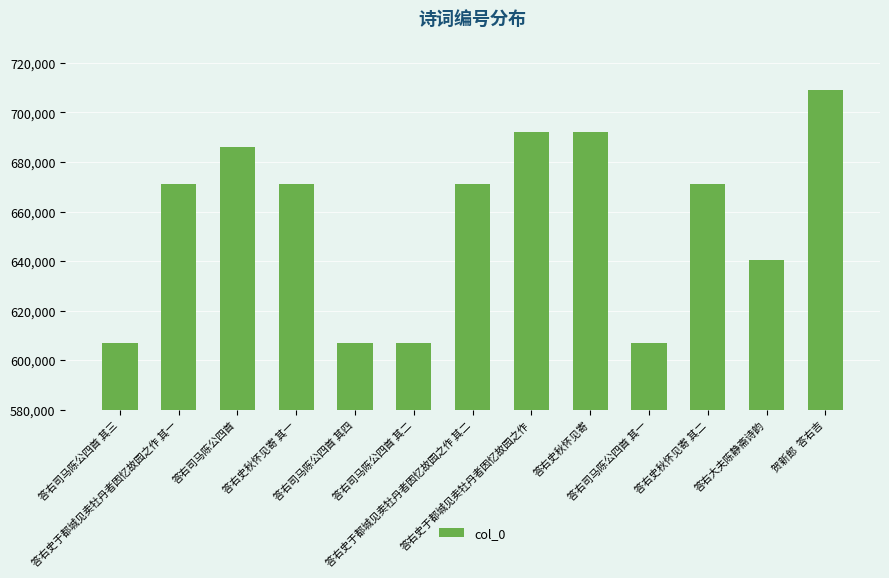

True or false: the data shows 345480 at 答右司马陈公四首 其四.

False